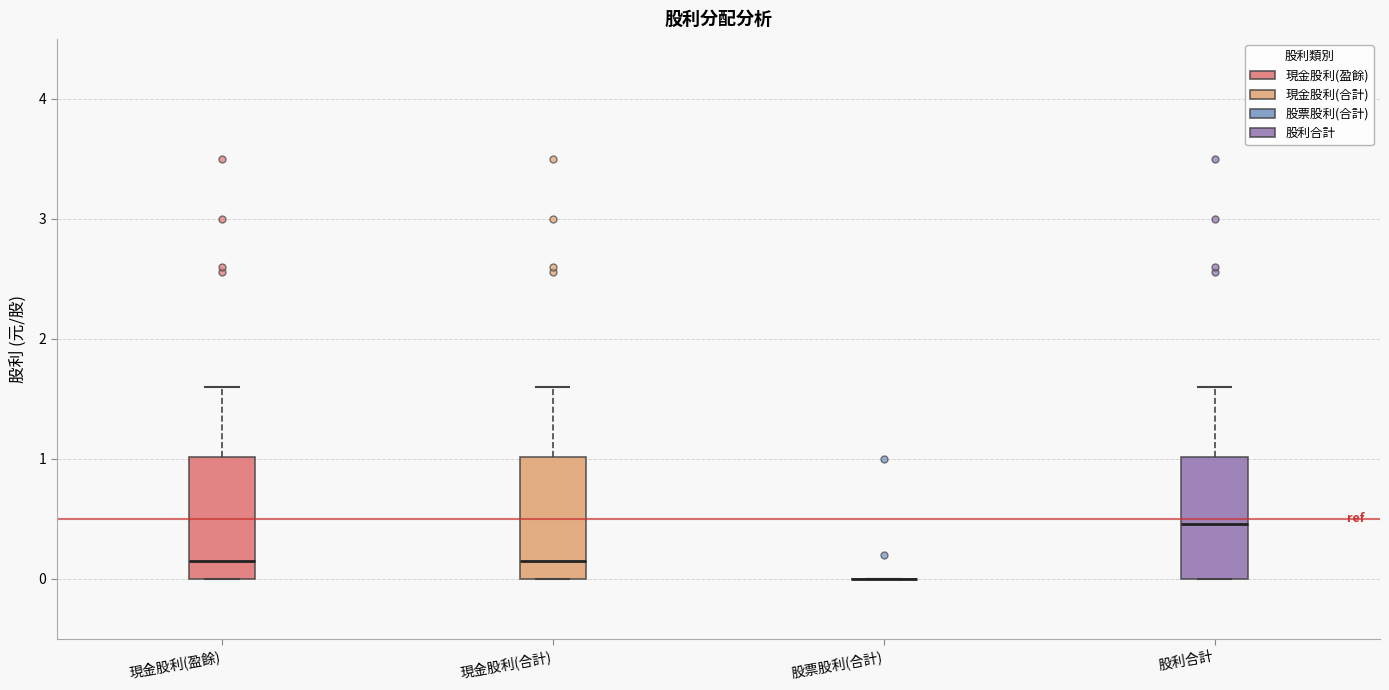

Reading left to right, transcribe this box plot: for each box, give where its median line is, the range the box spans, and where its two whiskers end, as read against the y-axis. The values are not printed on the chart, so give them approximately, as read against the axis.

現金股利(盈餘): median 0.2, box 0.0 to 1.0, whiskers 0.0 to 1.6
現金股利(合計): median 0.2, box 0.0 to 1.0, whiskers 0.0 to 1.6
股票股利(合計): box collapsed to a line at 0.0, whiskers 0.0 to 0.0
股利合計: median 0.5, box 0.0 to 1.0, whiskers 0.0 to 1.6